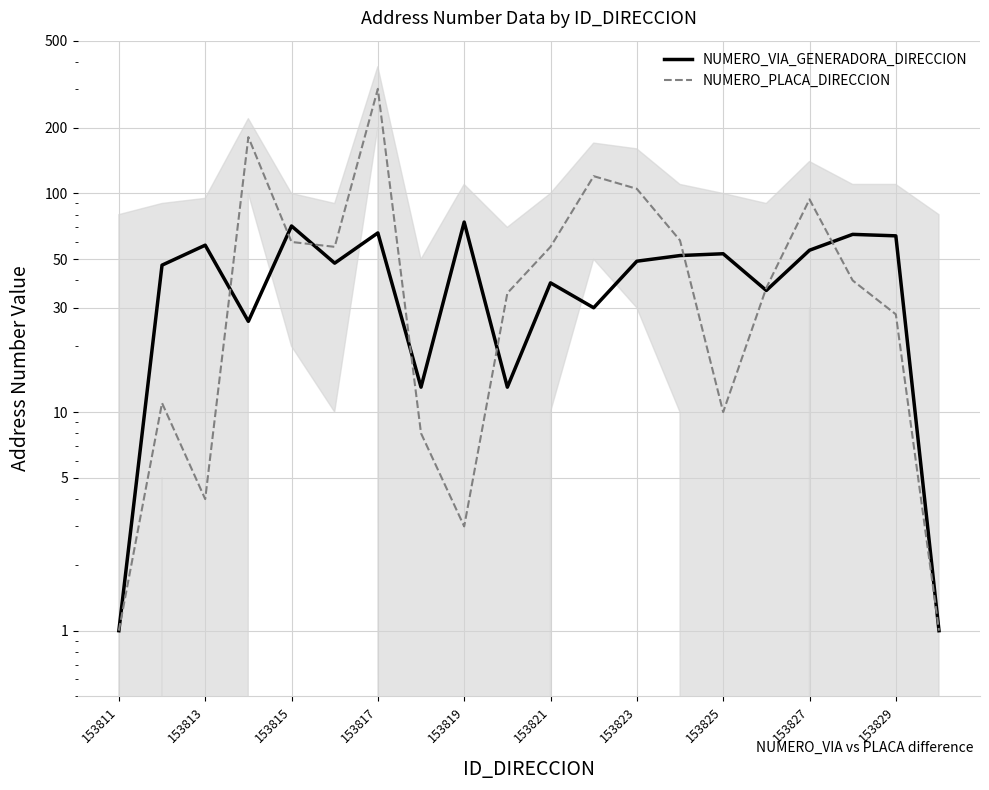

Which series has the widest spread of values?

NUMERO_PLACA_DIRECCION